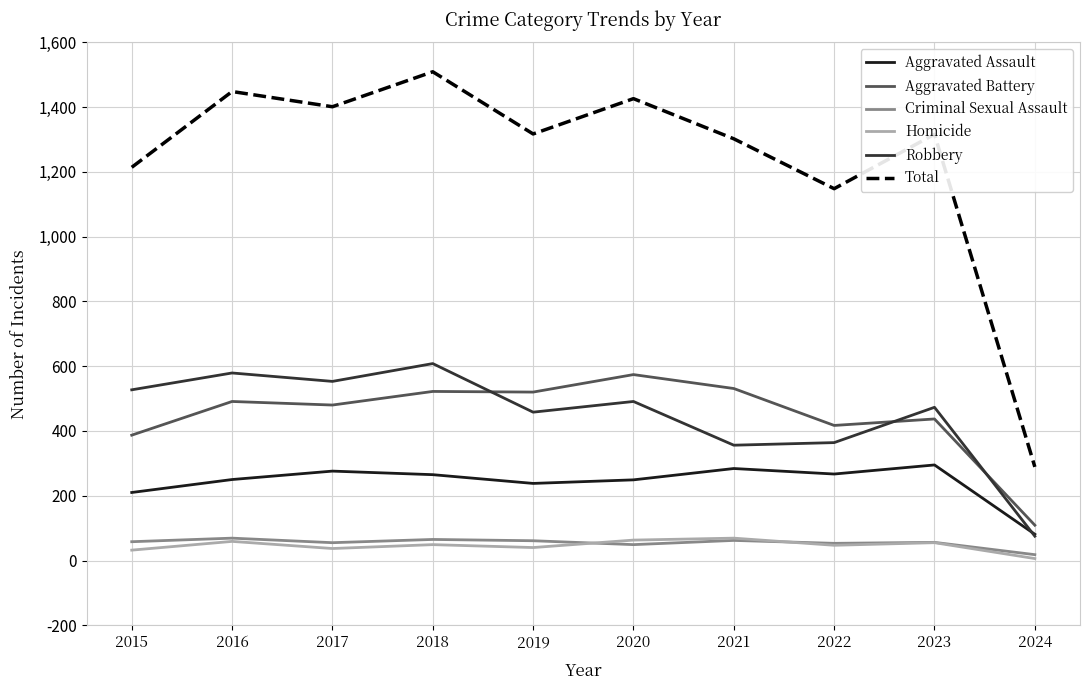

Which series has the largest total across all categories?

Total